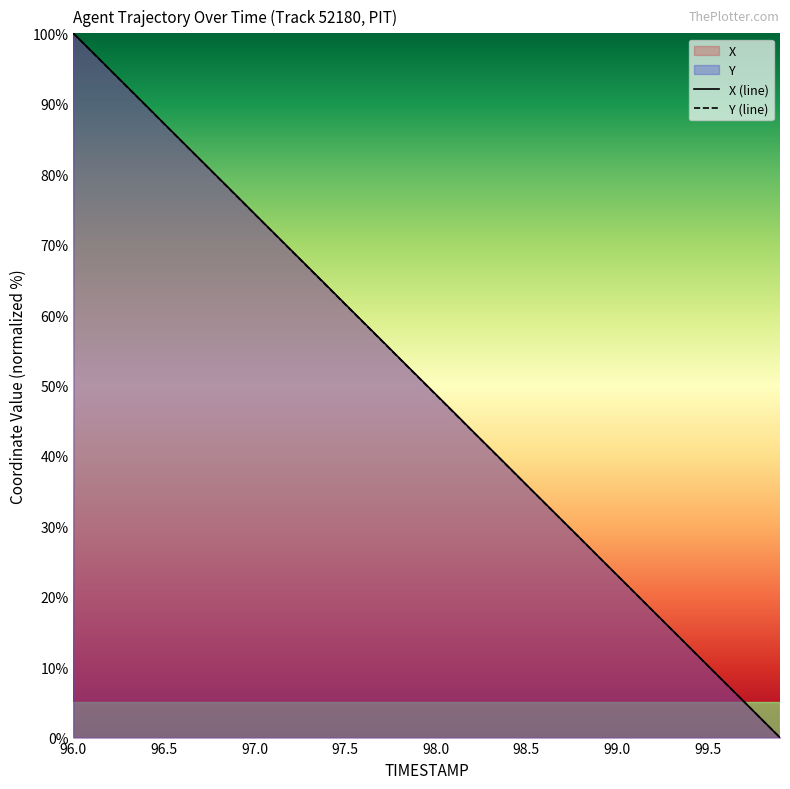

How many data points in Y are less than 51?

20